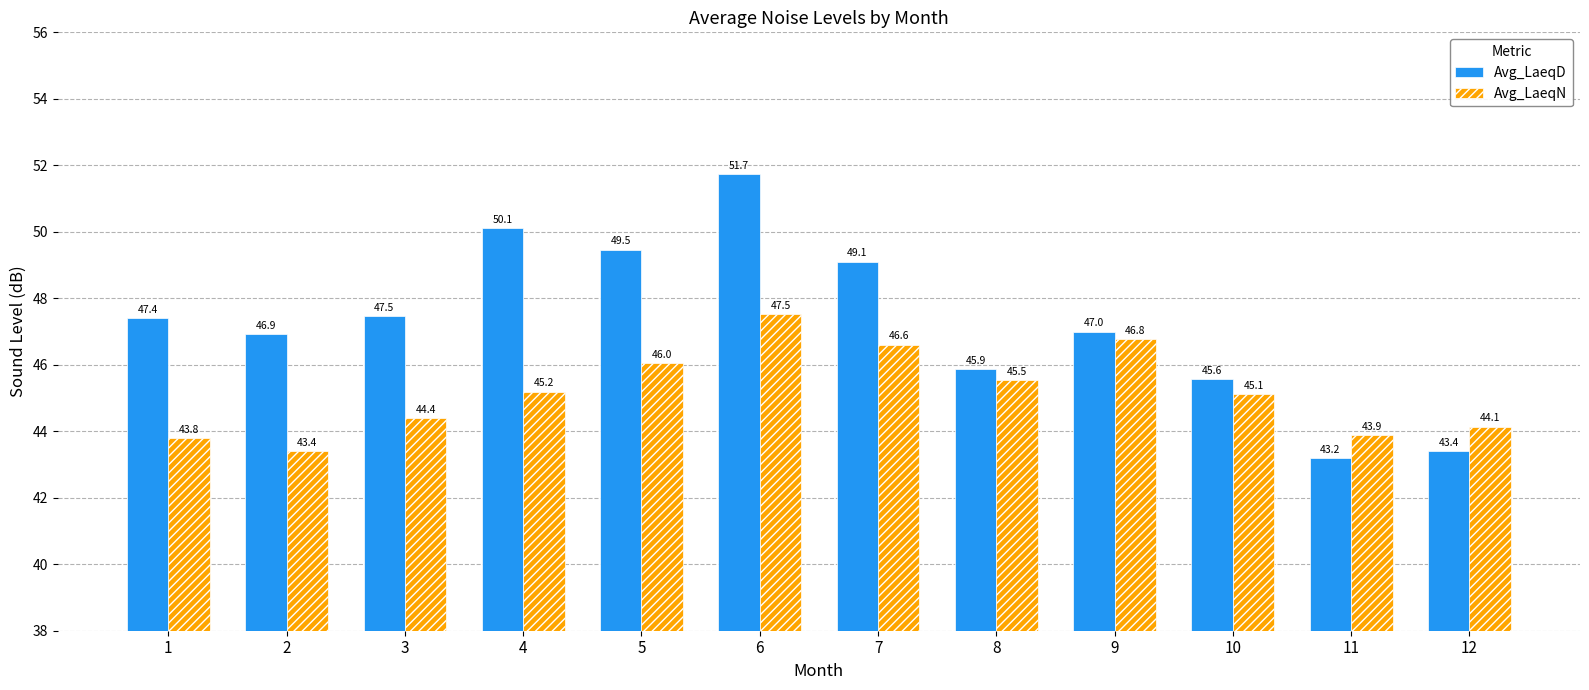

How many bars are there in each group?

2